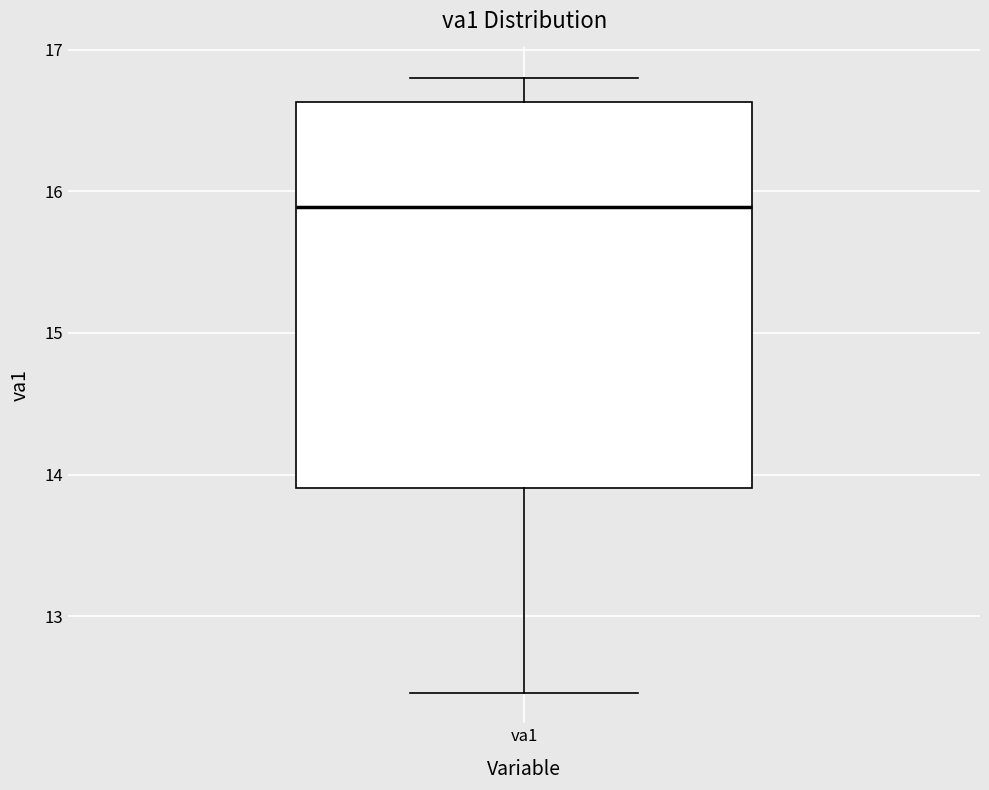

Where is the upper edge of the box for va1 on the y-axis? The values are not printed on the chart, so give them approximately, as read against the axis.

16.6